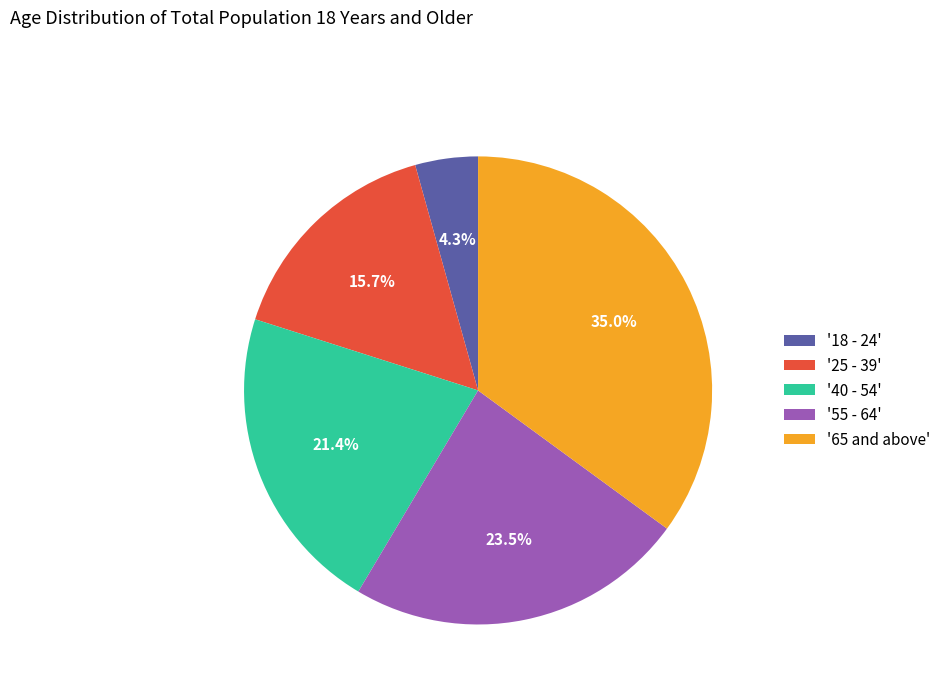

To the nearest percent, what is the difference between the largest and smallest slice percentages?

31%